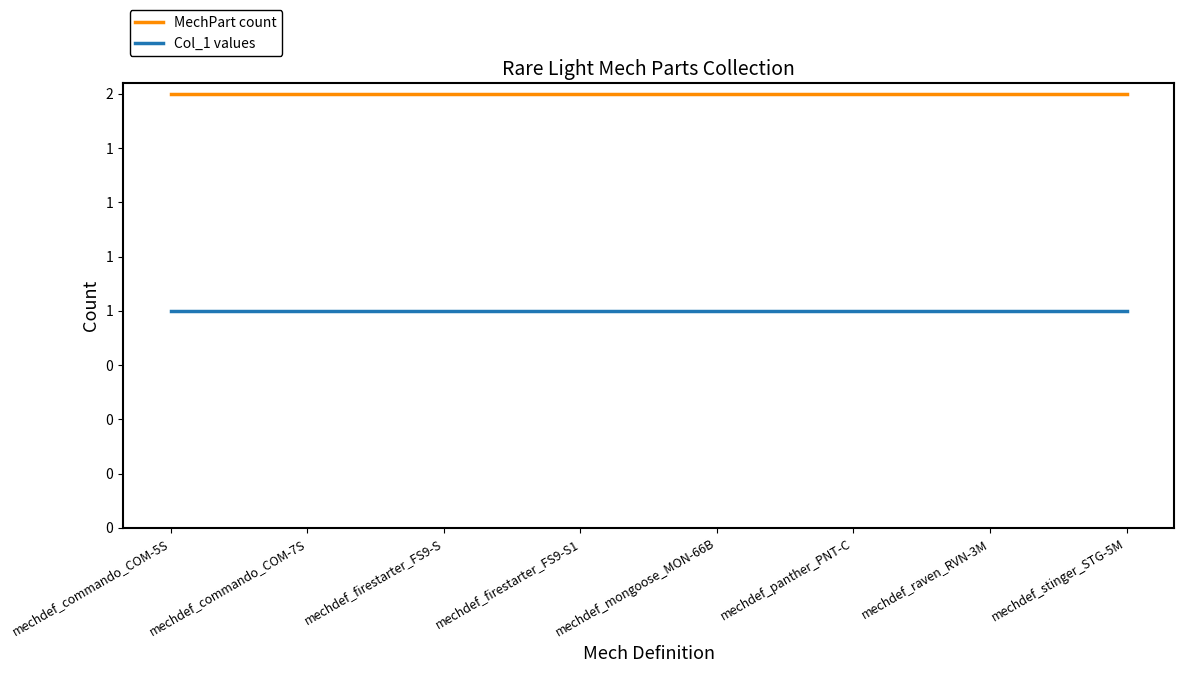

Is it true that MechPart count equals 3 at mechdef_raven_RVN-3M?

False